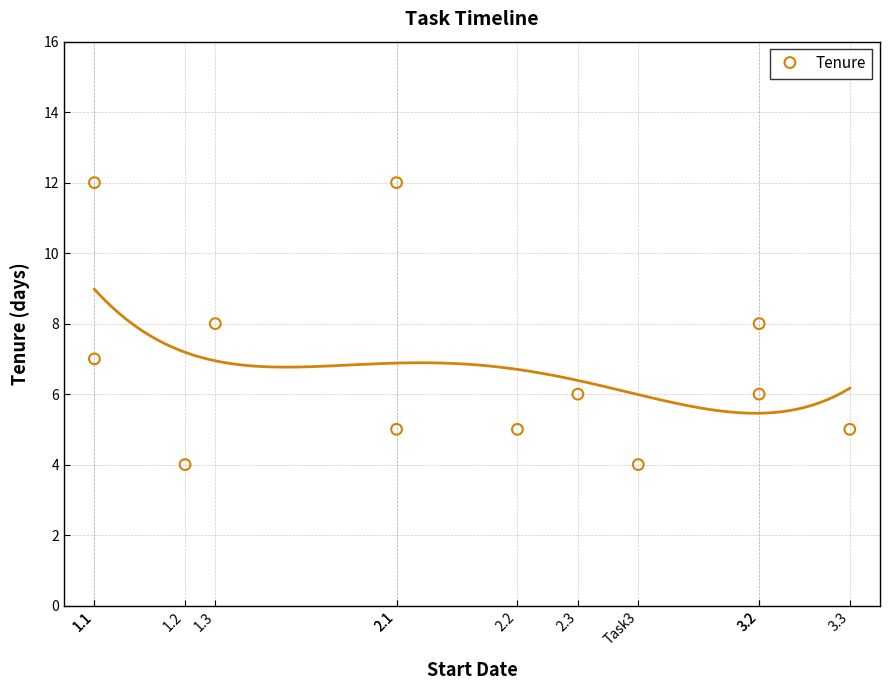

What is the range of Y values (max minus min)?

8